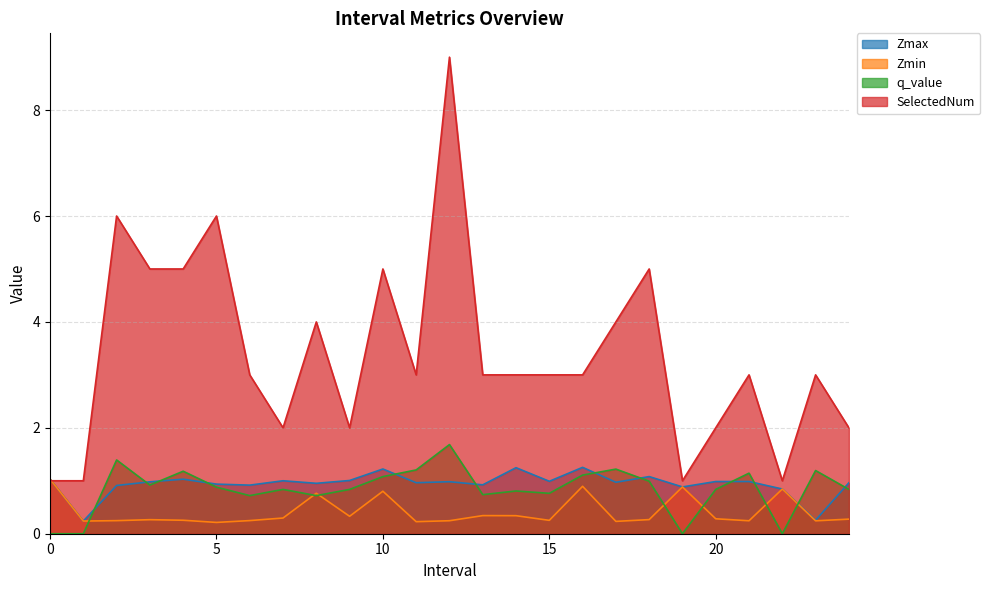

What position from the left is 1.0?

2